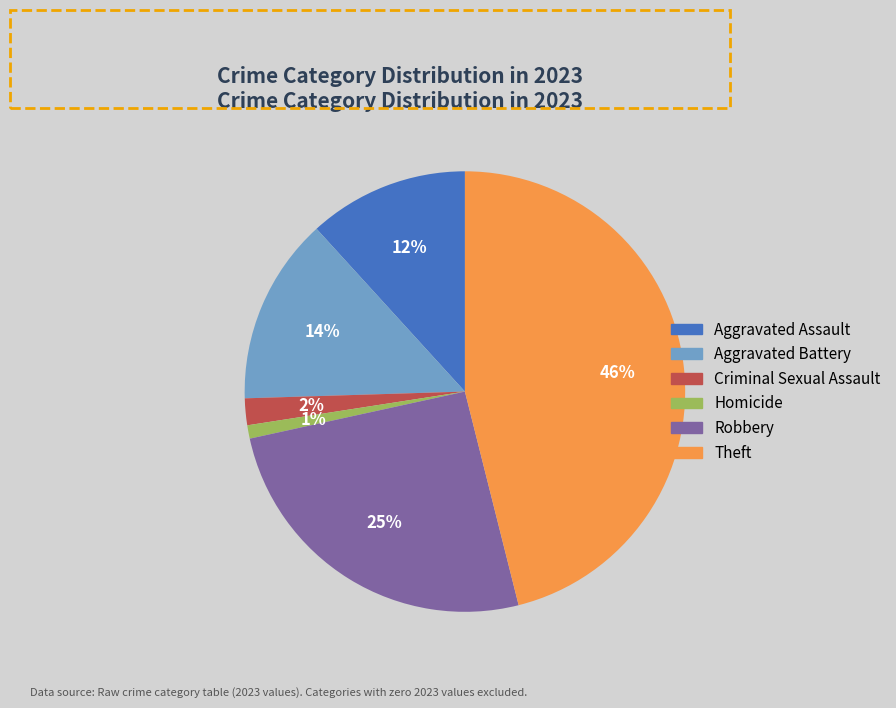

Is the sum of Aggravated Assault and Homicide greater than half?

No